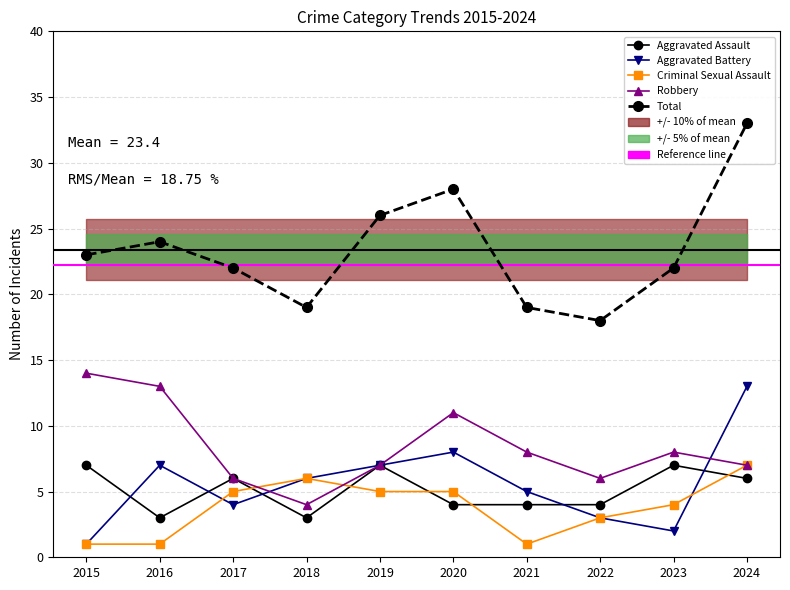

List the series in order of their peak value, lowest first.

Aggravated Assault, Criminal Sexual Assault, Aggravated Battery, Robbery, Total